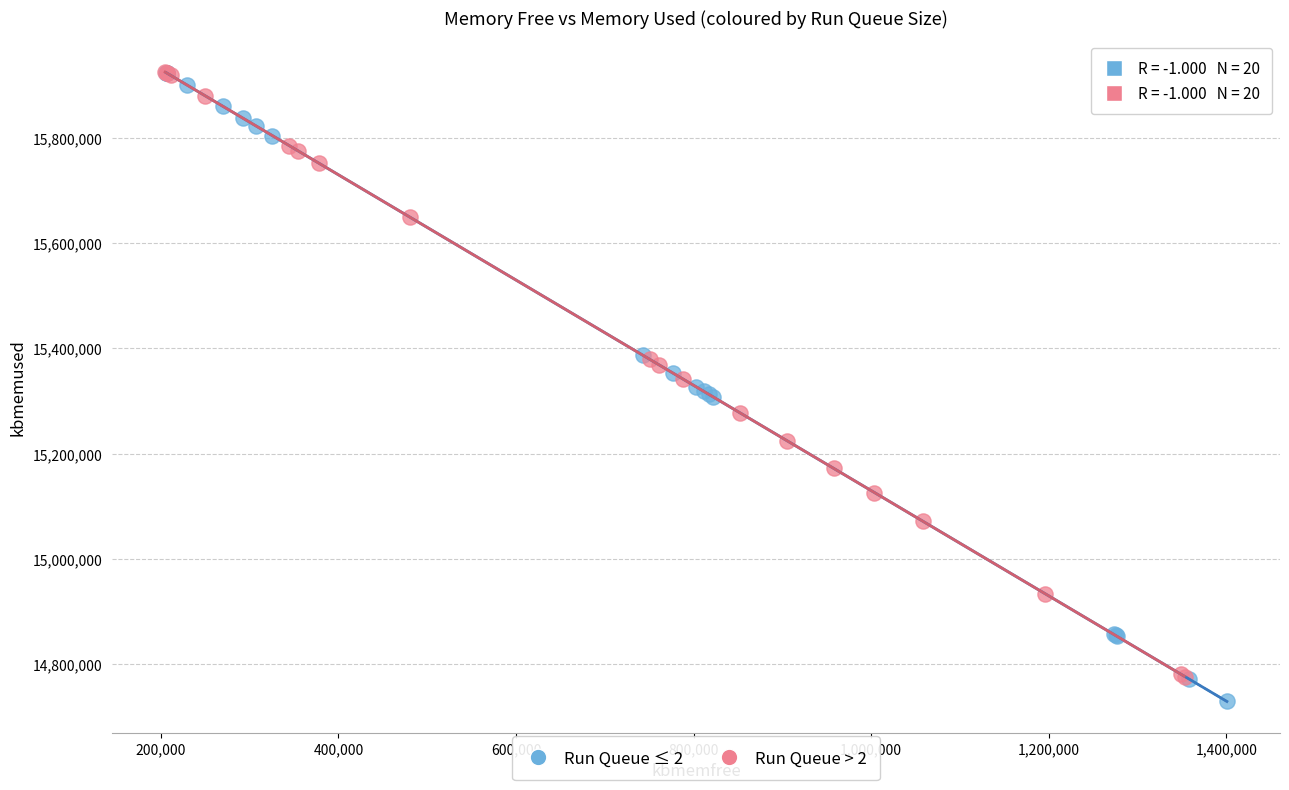

Which series has the largest Y range (max minus min)?

Run Queue ≤ 2